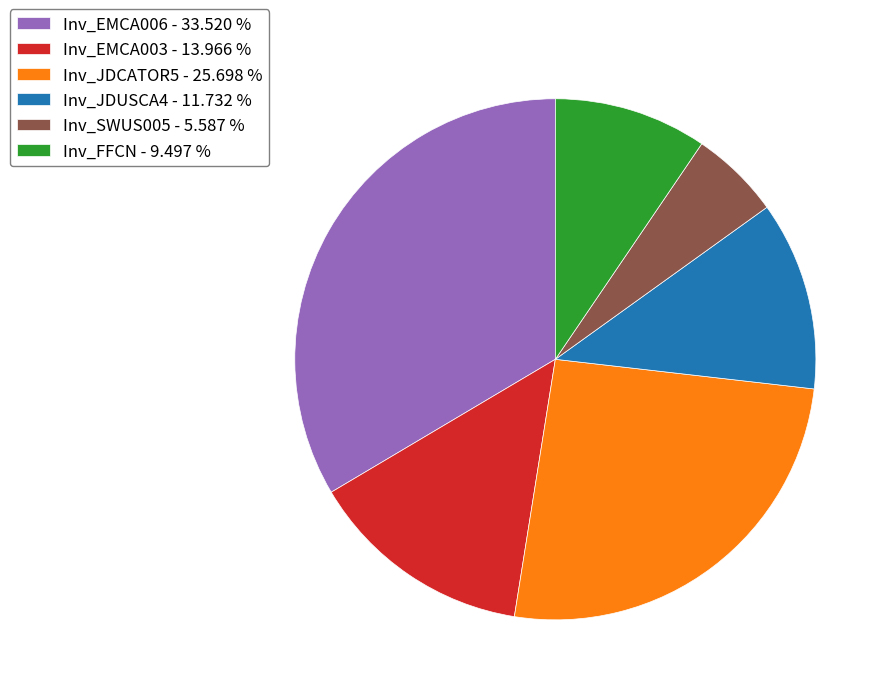

What is the ratio of the value at Inv_EMCA003 - 13.966 % to the value at Inv_SWUS005 - 5.587 %?

2.5